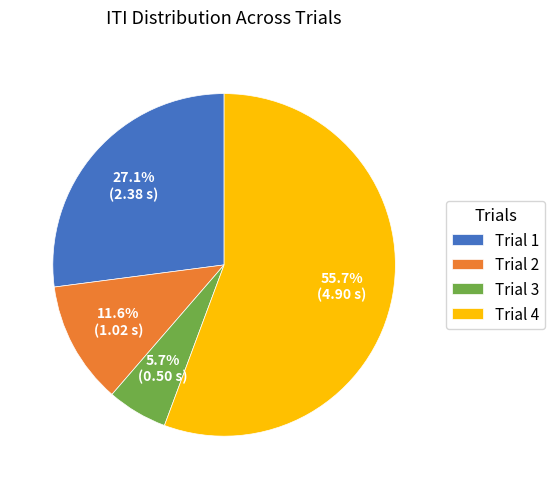

Approximately how many times larger is the value at Trial 3 compared to Trial 1?

0.2